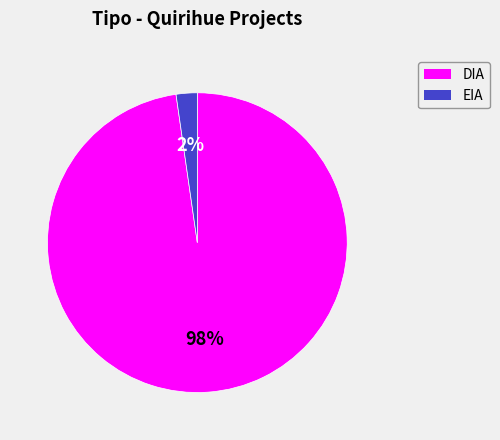

Do DIA and EIA together represent more than half of the pie?

Yes